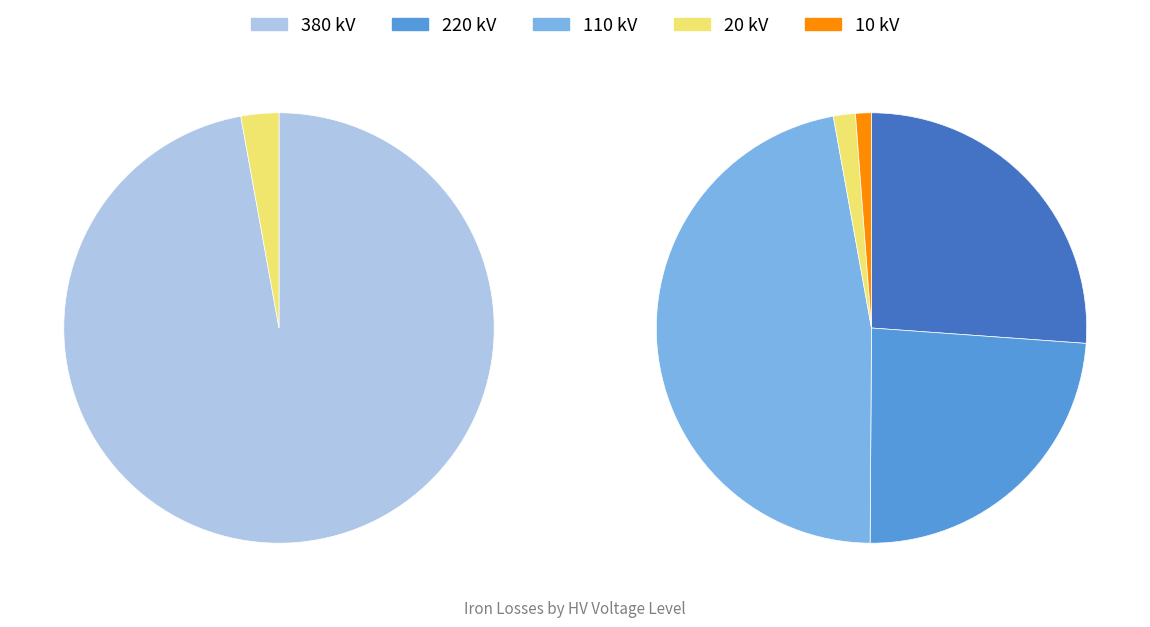

Does 10 account for over 50% of the chart?

No